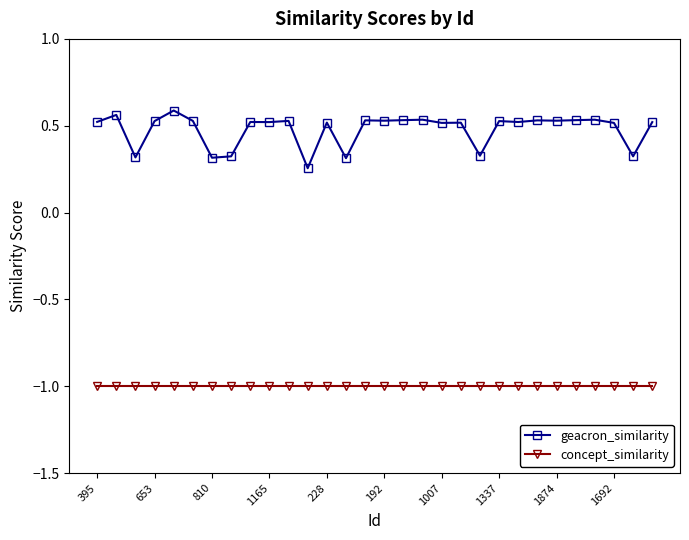

True or false: geacron_similarity and concept_similarity intersect in this chart.

False